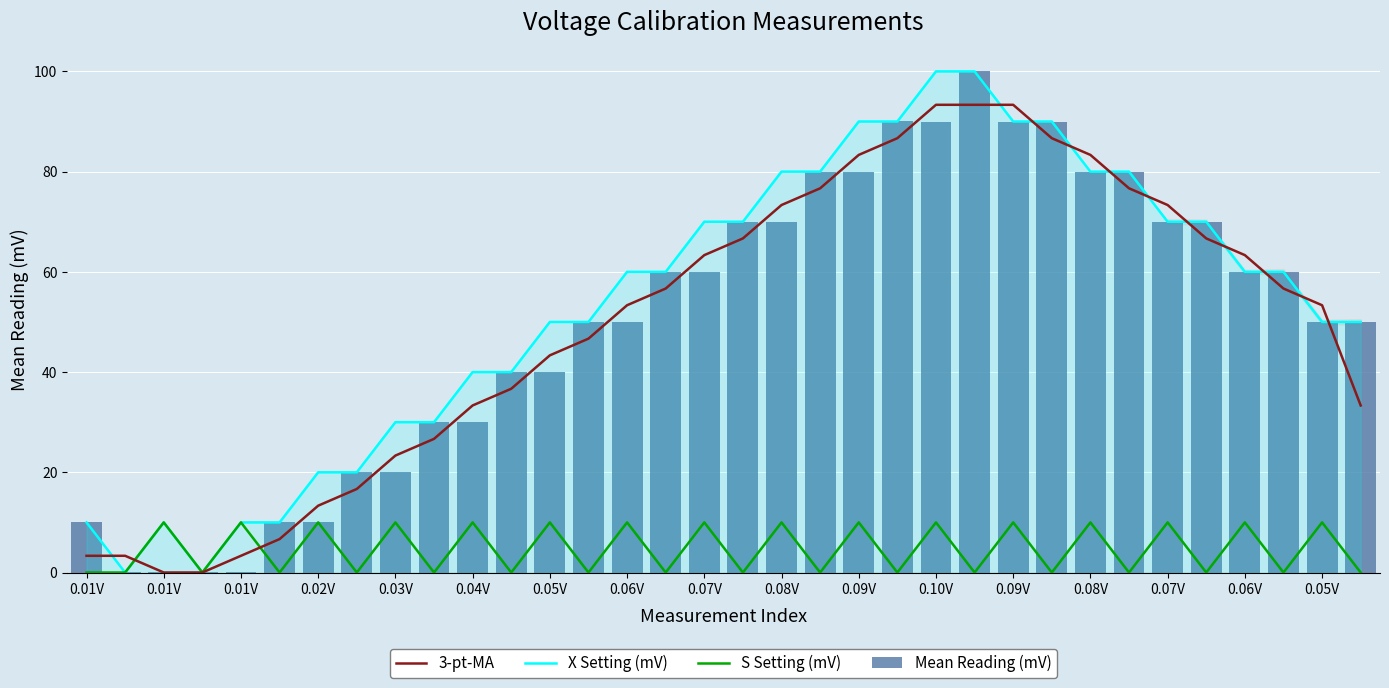

Between 0.02V and 20, which is larger?

20